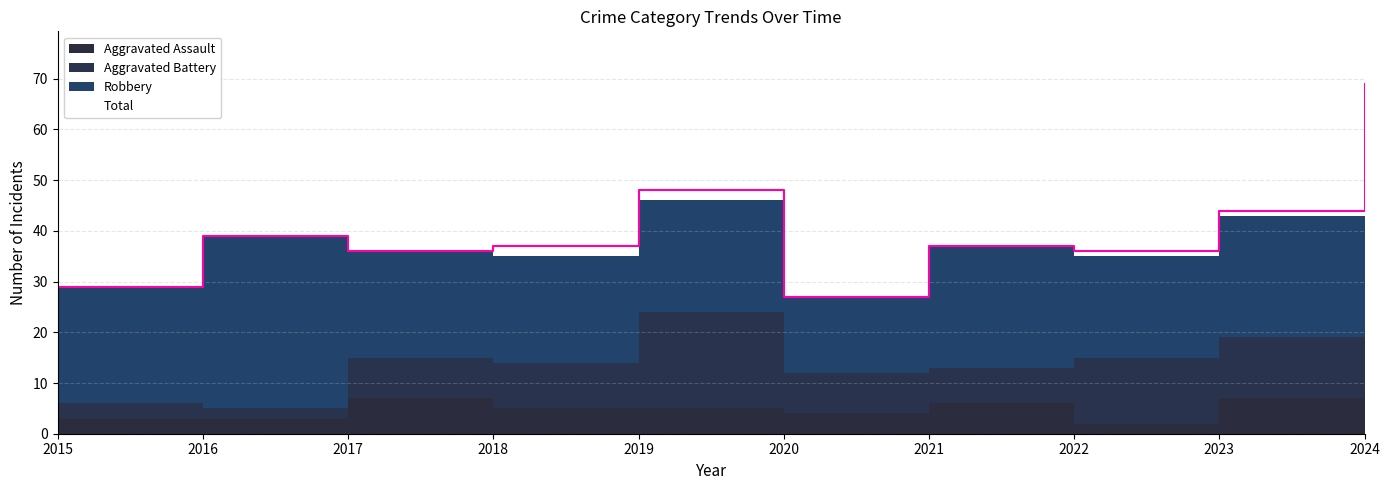

True or false: Total has more than 2 interior local peaks.

True